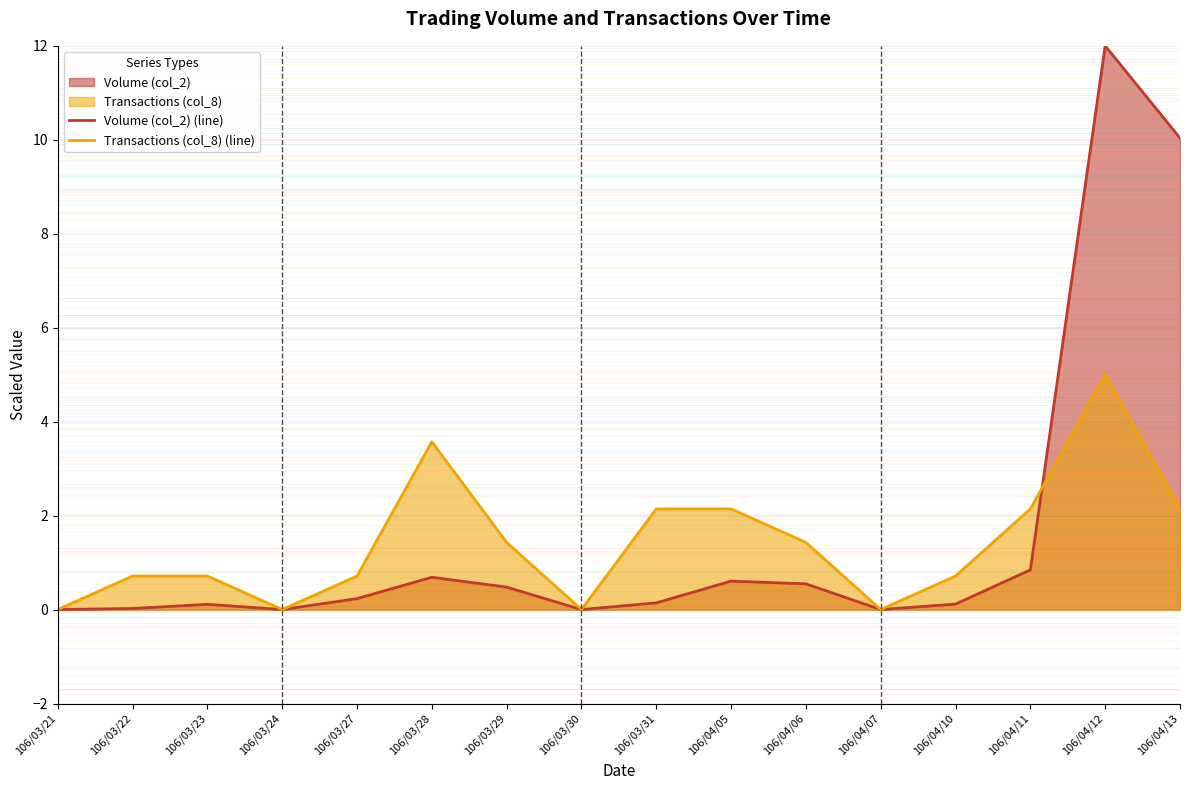

What is the label of the 4th point from the right?

106/04/10